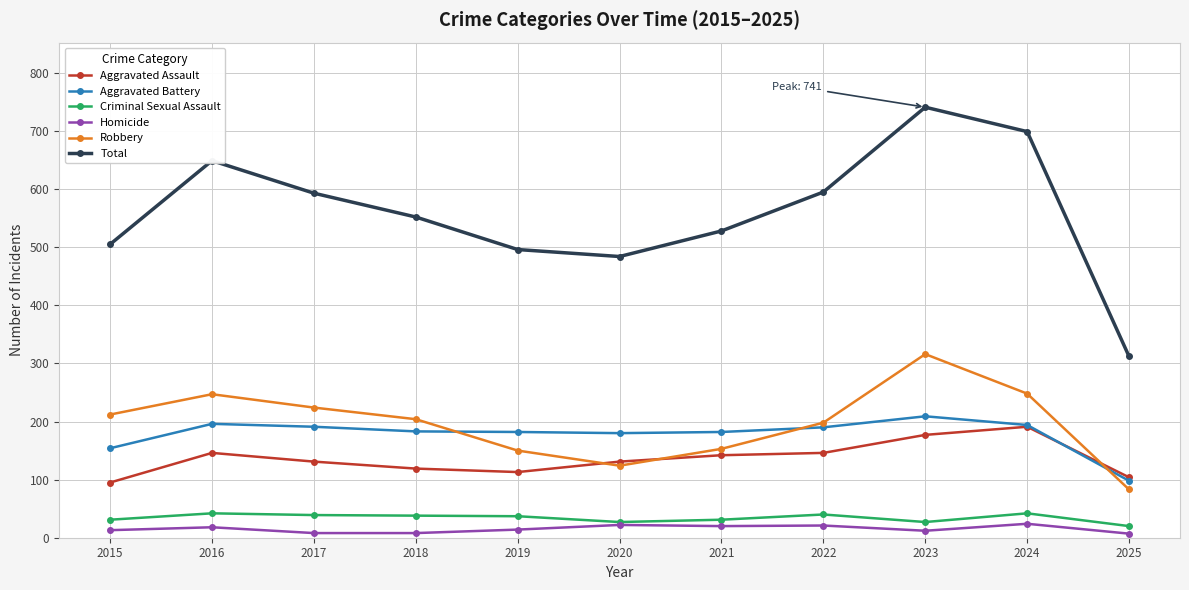

Which series changed the most between 2019 and 2024?

Total